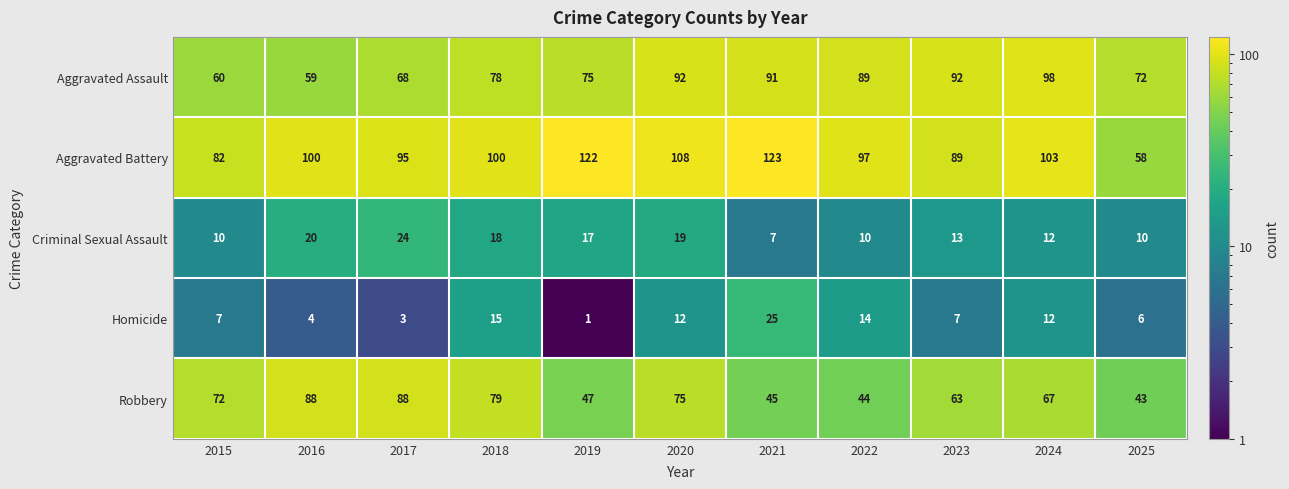

At 2015, list the series in order from smallest to largest.

Homicide, Criminal Sexual Assault, Aggravated Assault, Robbery, Aggravated Battery